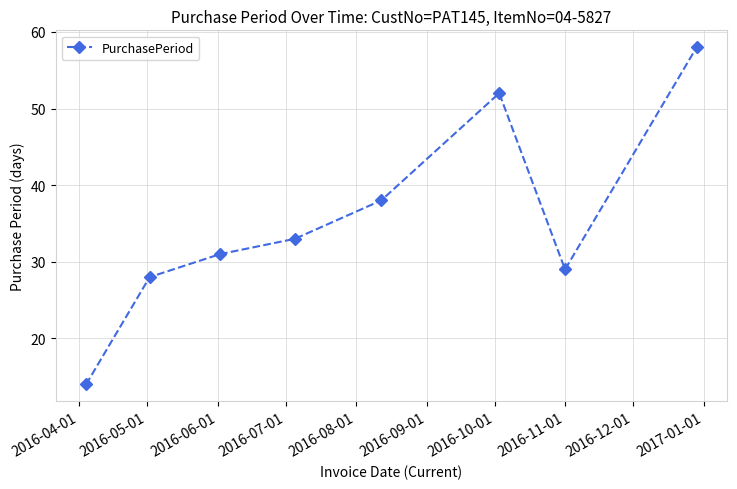

How many interior local valleys (lower than both neighbors) does the data have?

1